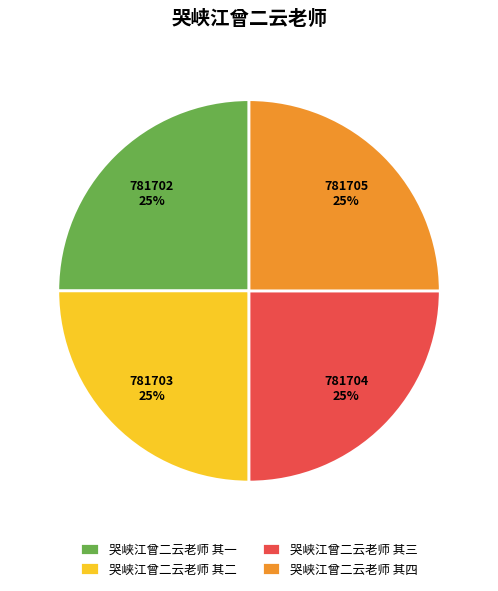

Approximately how many times larger is the value at 哭峡江曾二云老师 其二 compared to 哭峡江曾二云老师 其一?

1.0